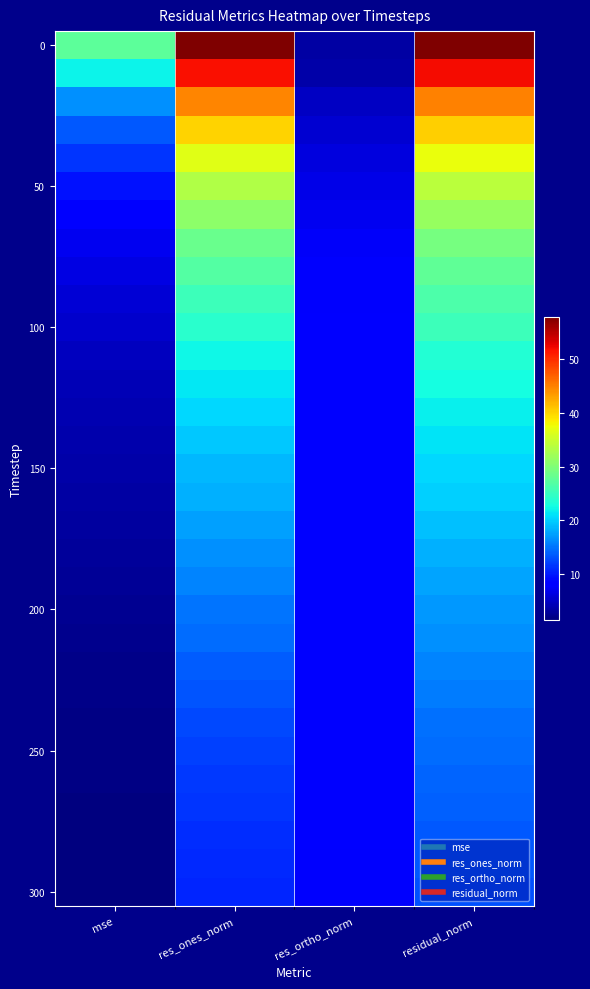

What is the spread (max minus min) of values at mse?

26.1